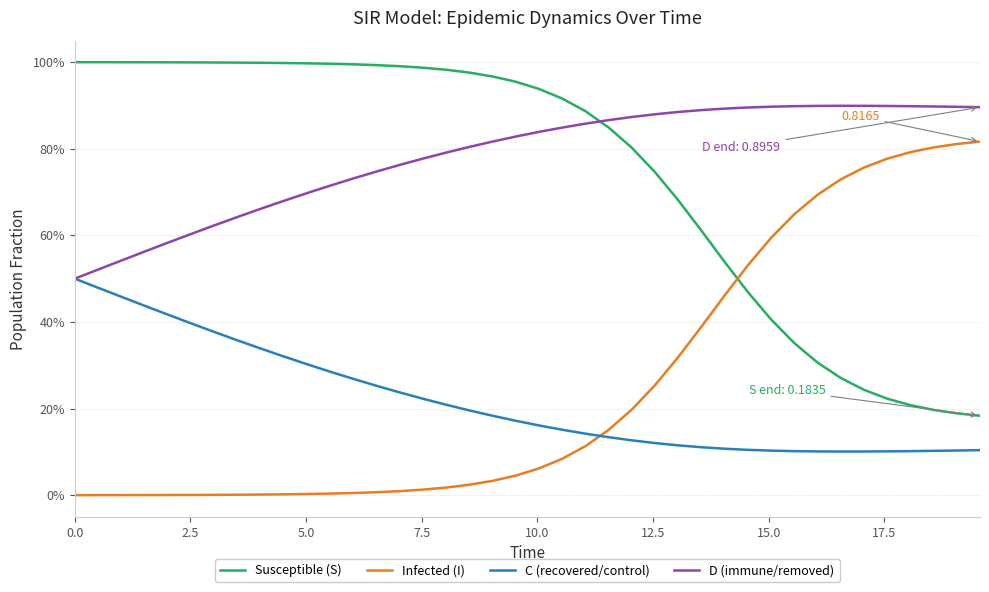

After their last crossing, which series has the higher values: Susceptible (S) or D (immune/removed)?

D (immune/removed)